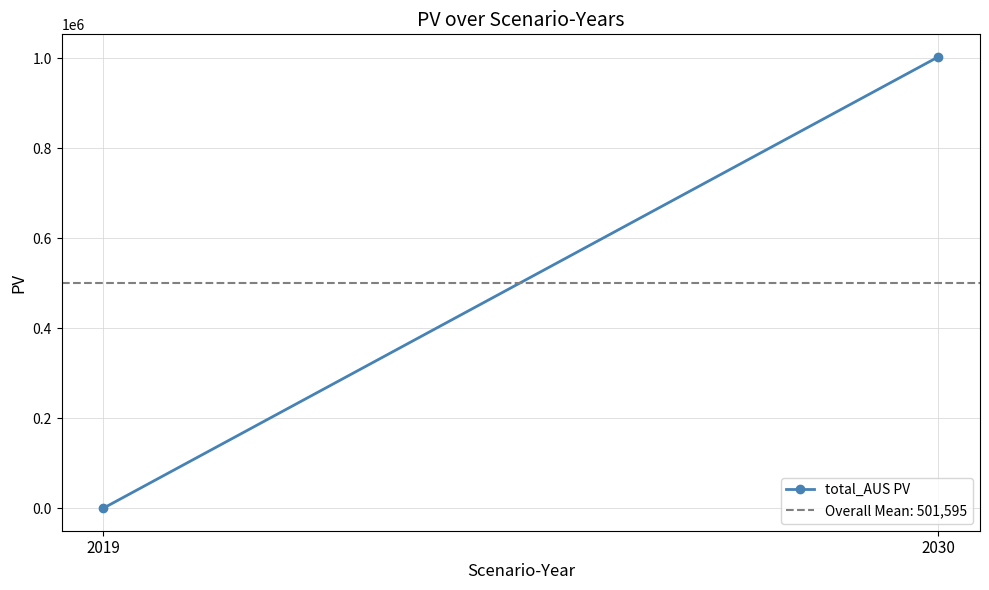

Reading left to right, list all the values displayed in this chart.

2019=0.0	2030=1003191.0